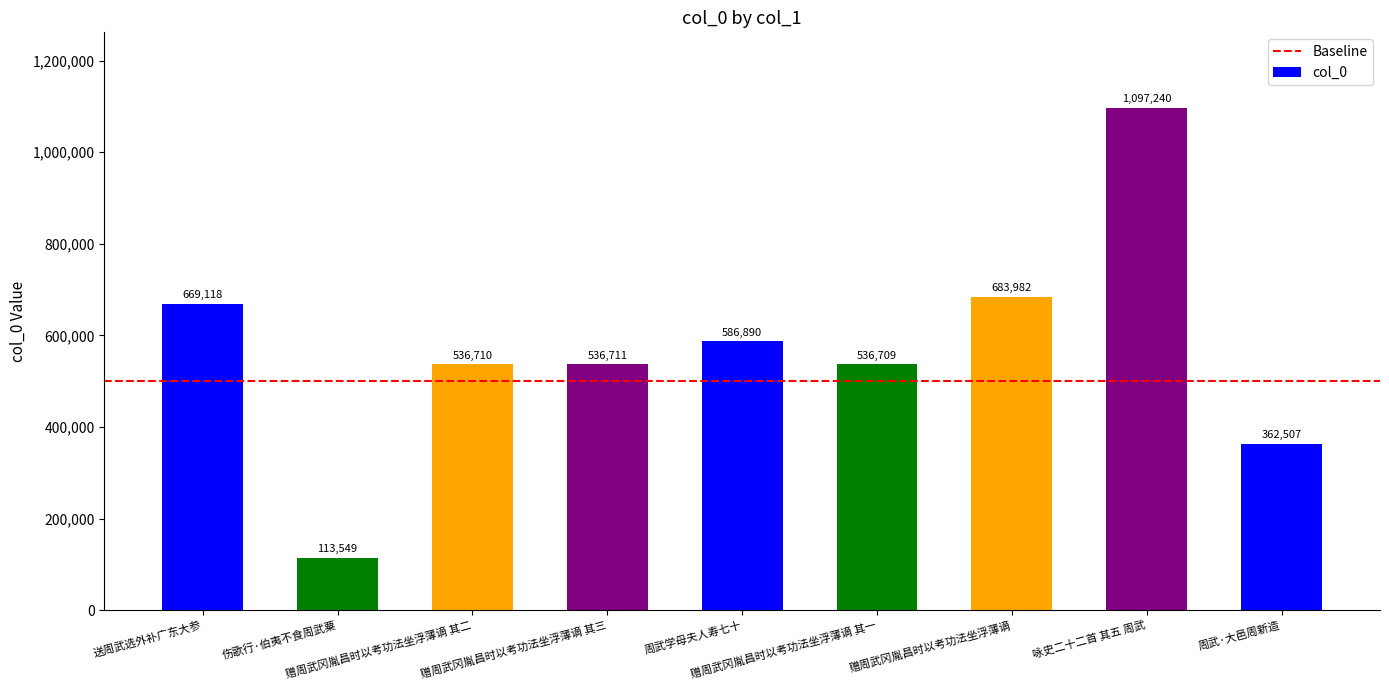

What is the difference between the maximum and minimum values?

983691